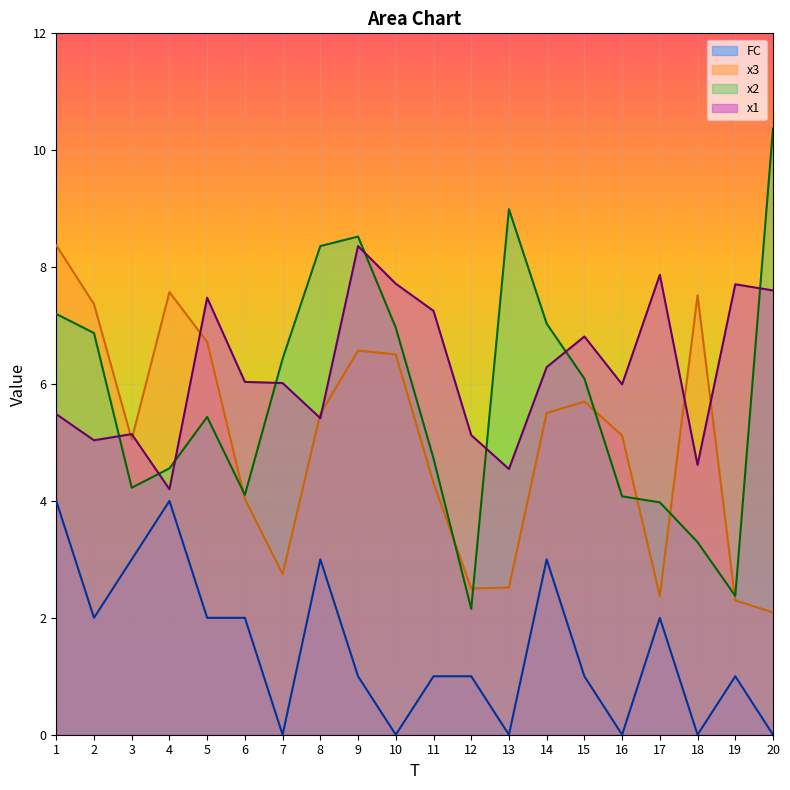

What is the difference between the maximum and minimum values in the x2 series?

8.2